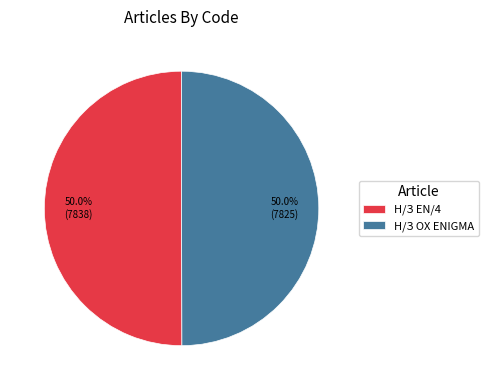

The Н/З EN/4 slice represents 37% of the pie. True or false?

False